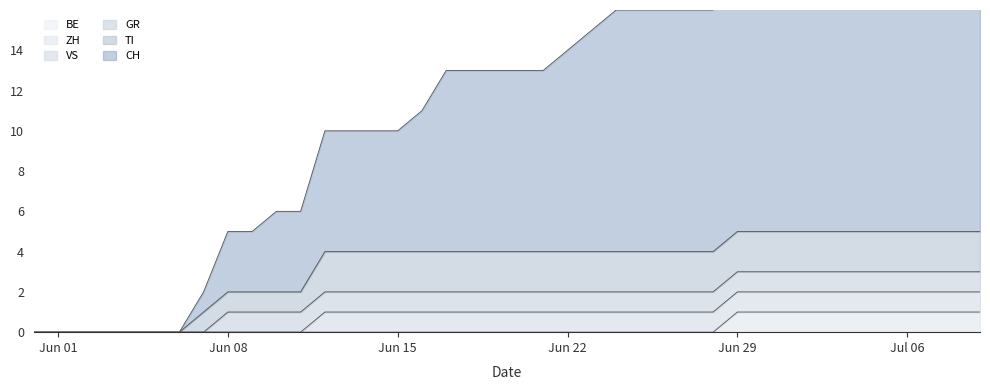

How many values in the ZH series exceed 0?

11